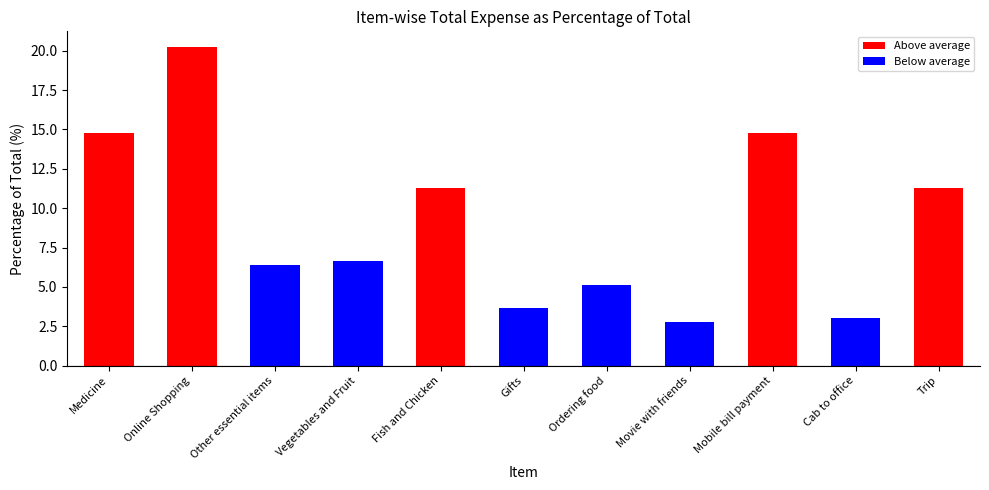

What is the sum of all values?

100.0